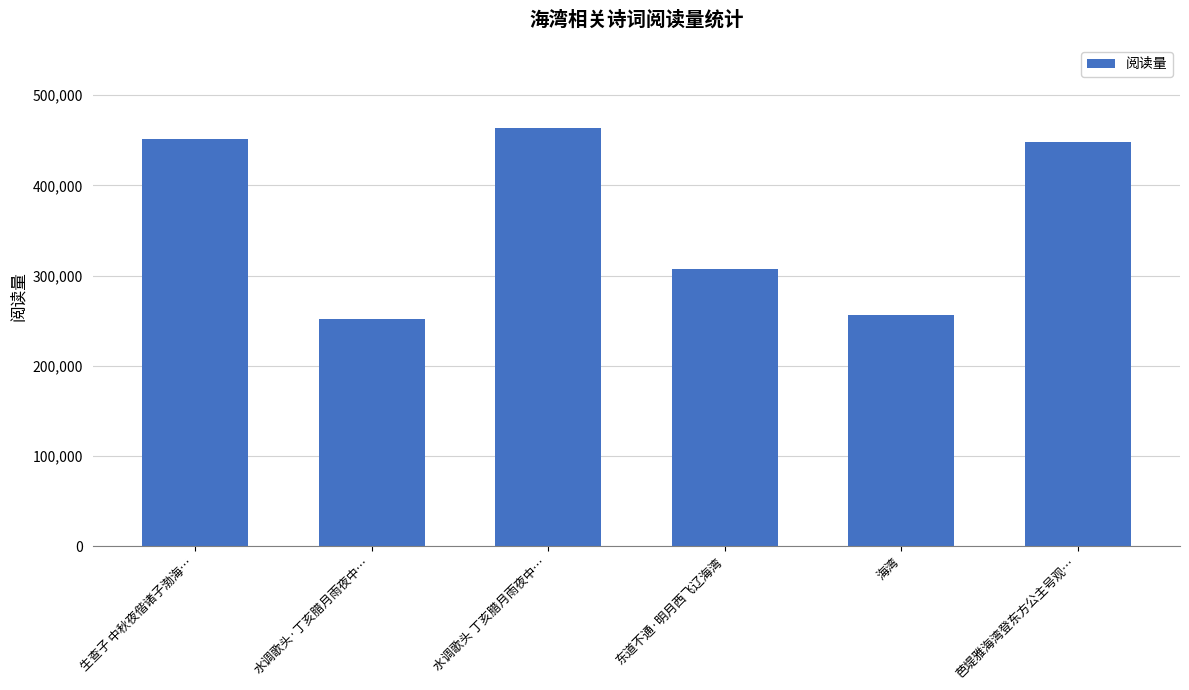

What is the smallest value displayed?

252406